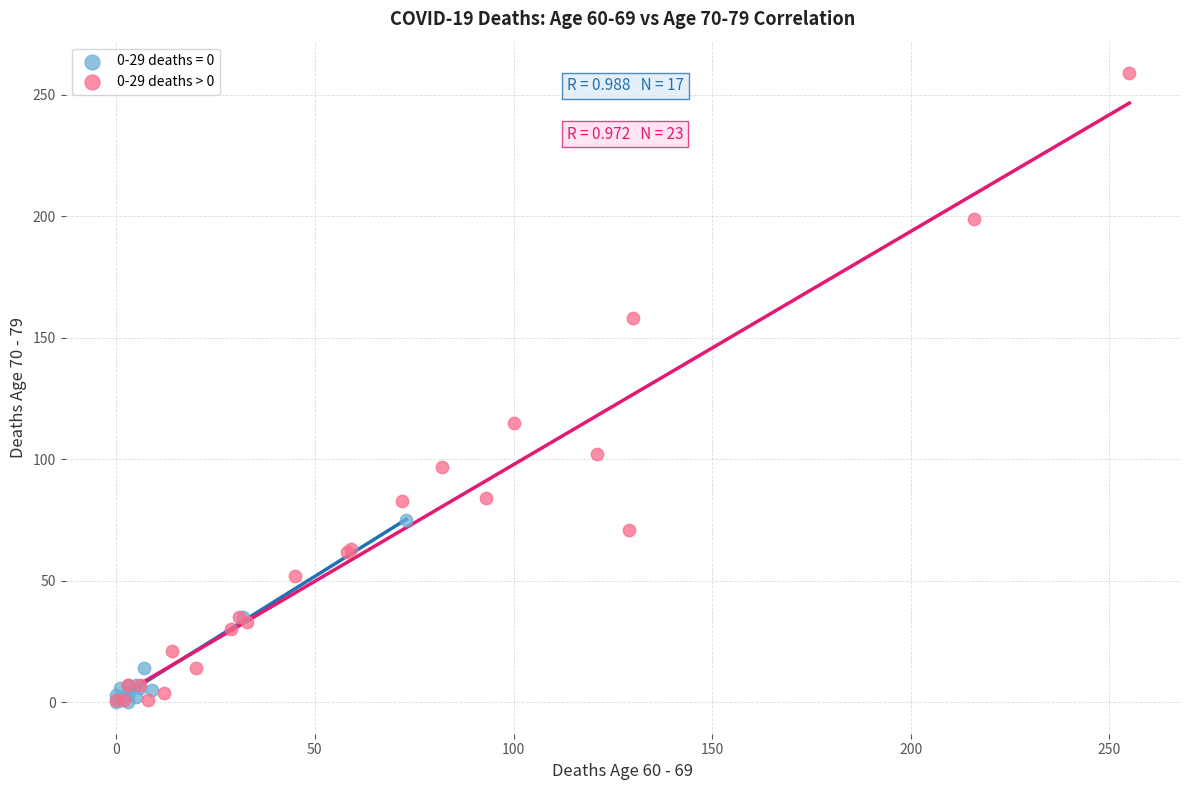

Which series has the largest Y range (max minus min)?

0-29 deaths > 0